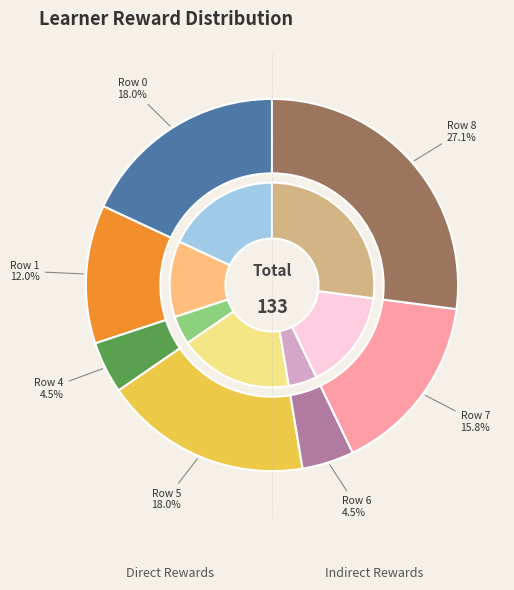

Combined, do Row 7 and Row 8 account for over 50%?

No